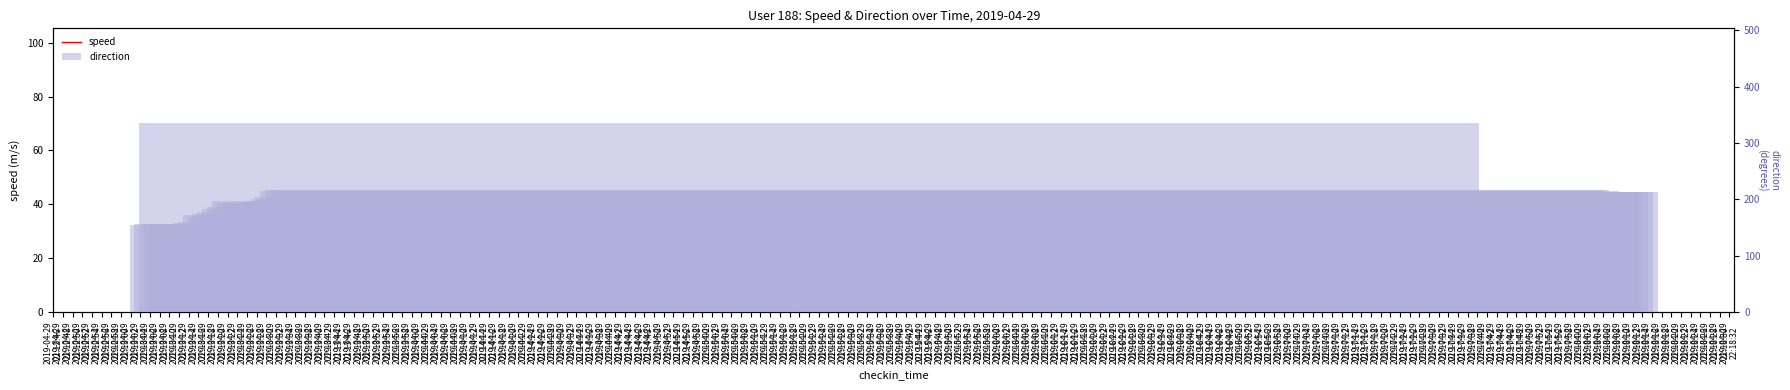

Is it true that speed equals 14.4 at 2019-04-29
22:14:00?

True